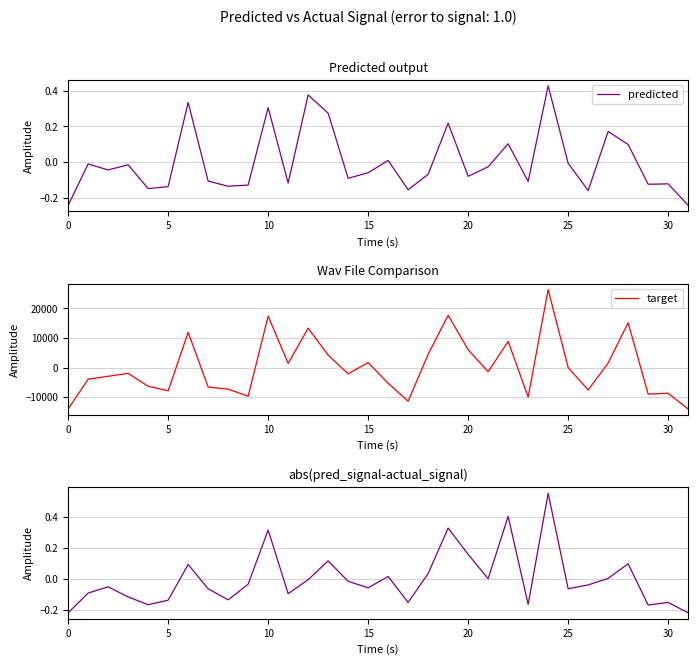

How many values in the predicted series are below 0?

22